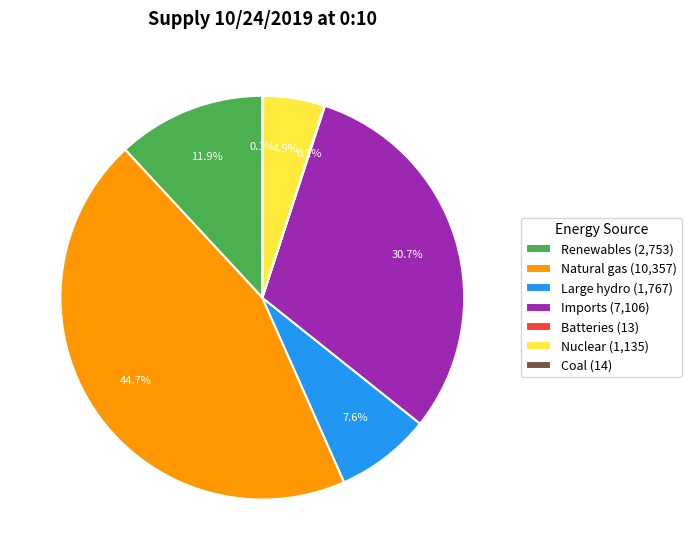

Which category has the biggest portion of the pie?

Natural gas (10,357)